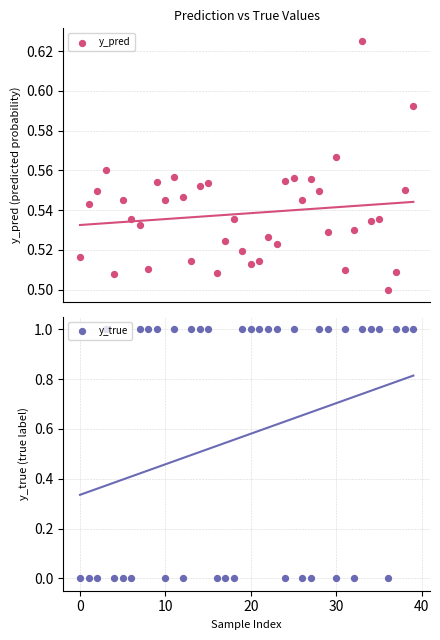

Is the value of y_true at 36 greater than the value of y_pred at 35?

No